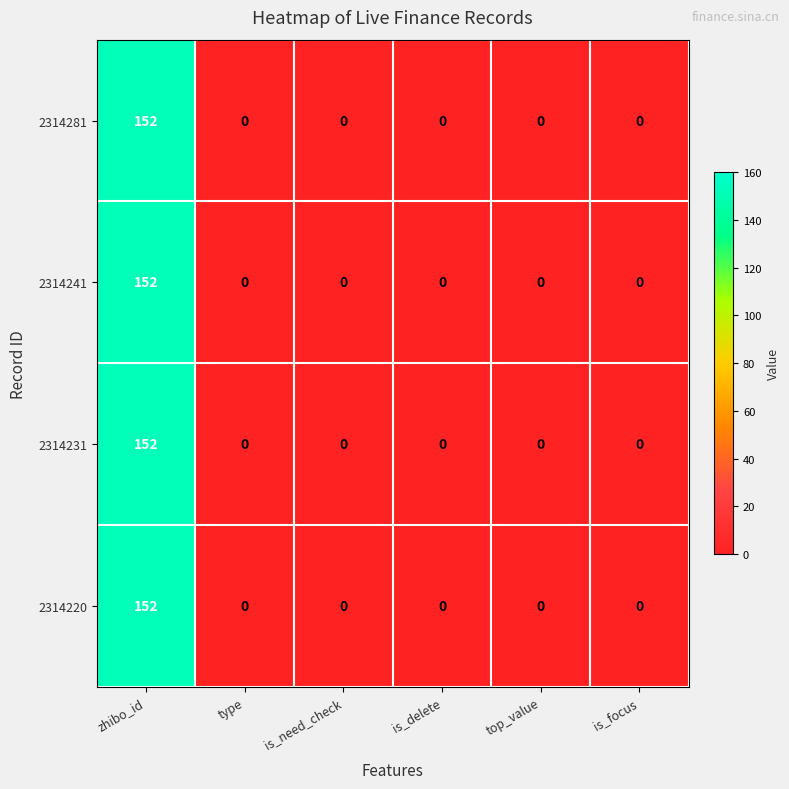

How many data points does each series have?

6